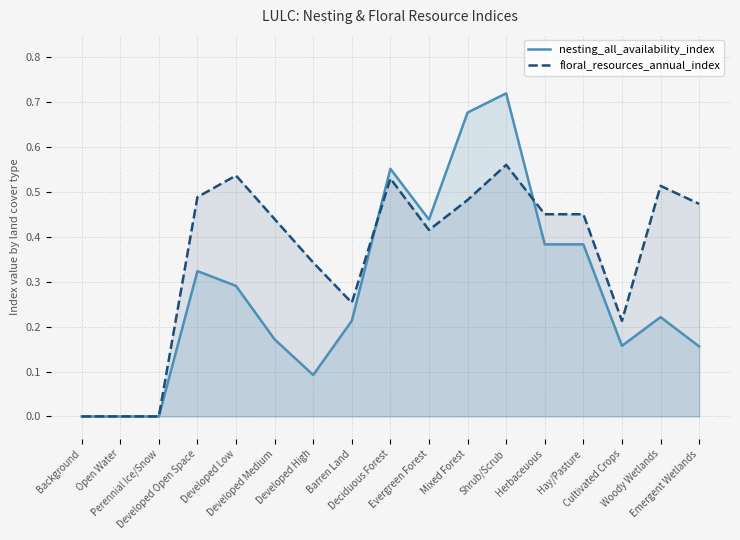

What is the difference between the nesting_all_availability_index values at Mixed Forest and Evergreen Forest?

0.2